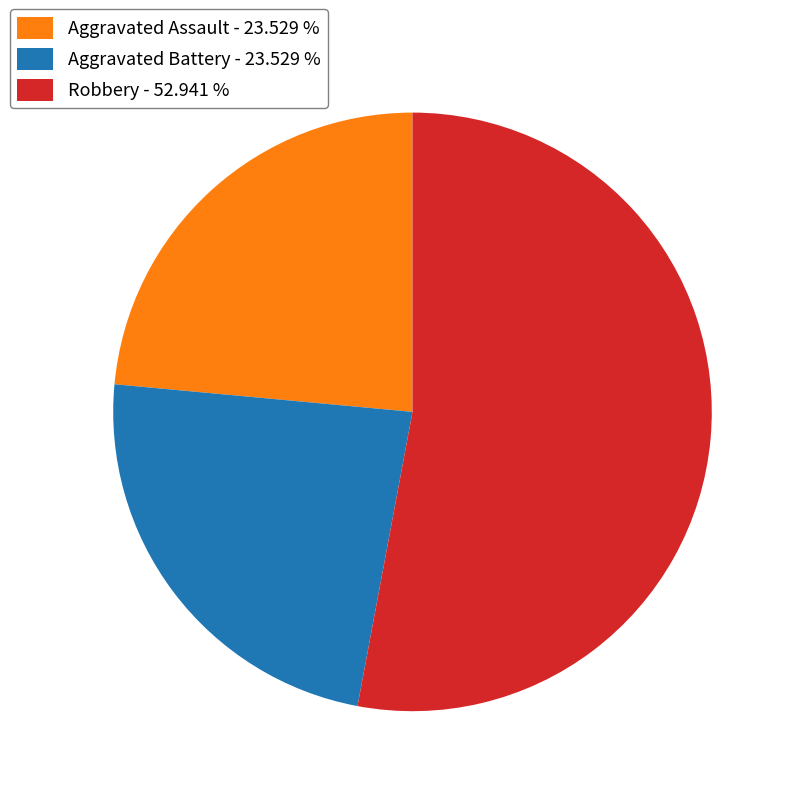

Which slice represents more than half of the pie?

Robbery - 52.941 %